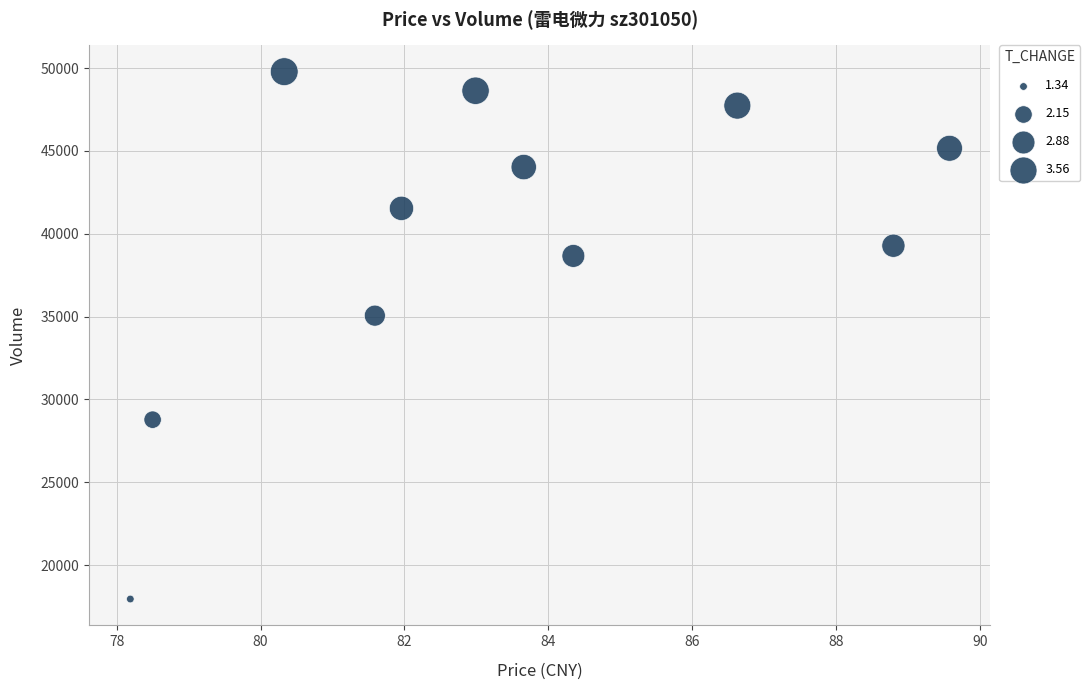

What is the range of Y values (max minus min)?

31832